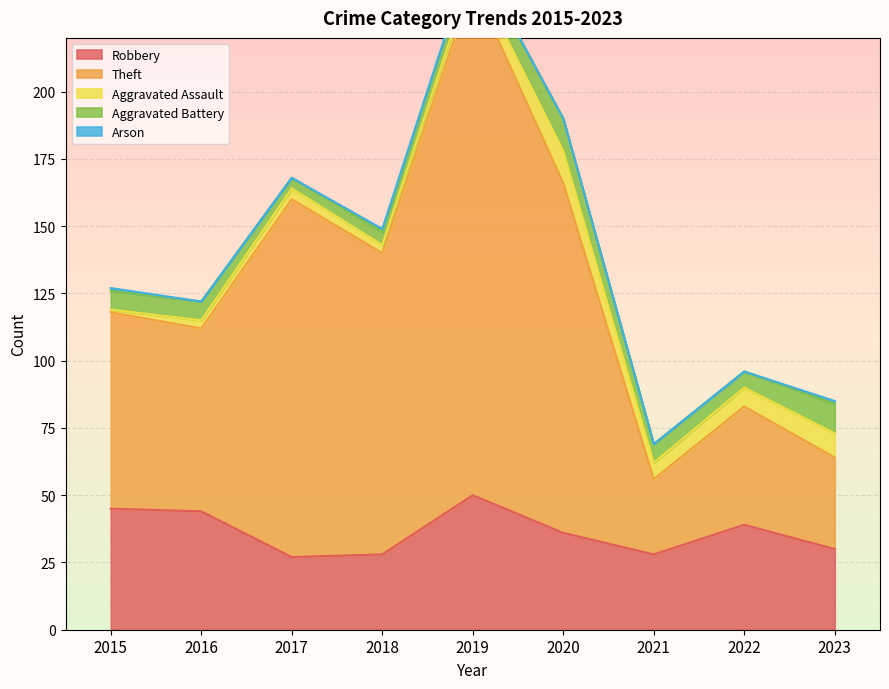

Rank the series at 2017 from highest to lowest value.

Theft, Robbery, Aggravated Assault, Aggravated Battery, Arson